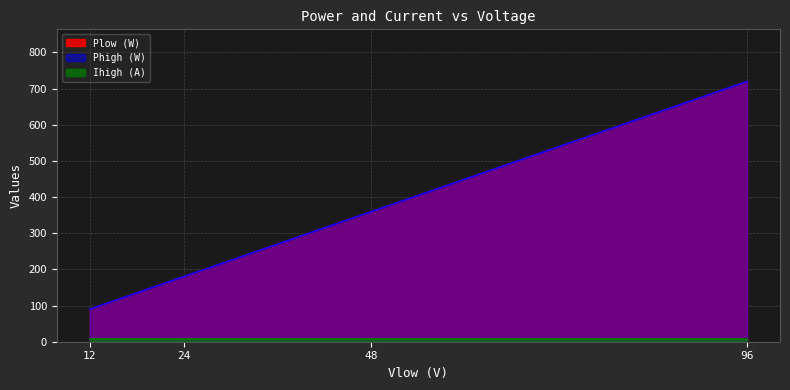

How many data points in Phigh (W) are less than 360?

2